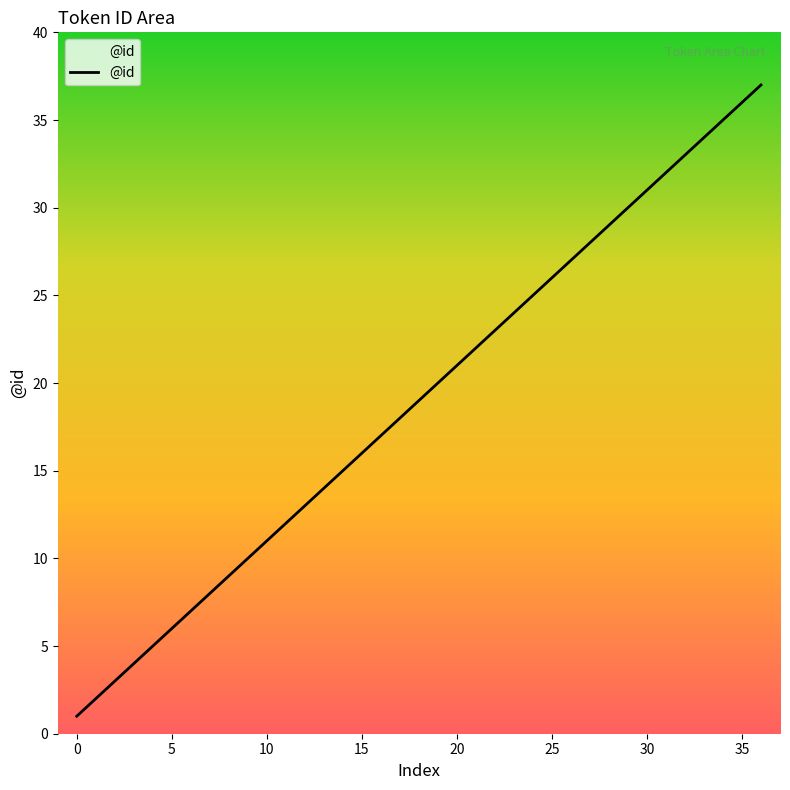

At which label is the value closest to 19?

18